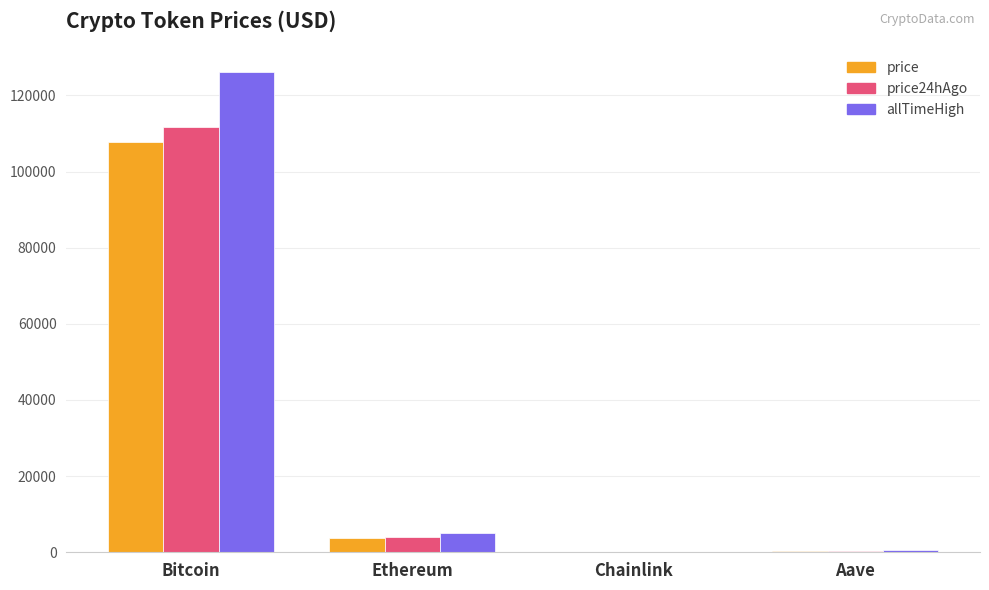

What is the sum of the price24hAgo values at Ethereum and Bitcoin?

115740.6